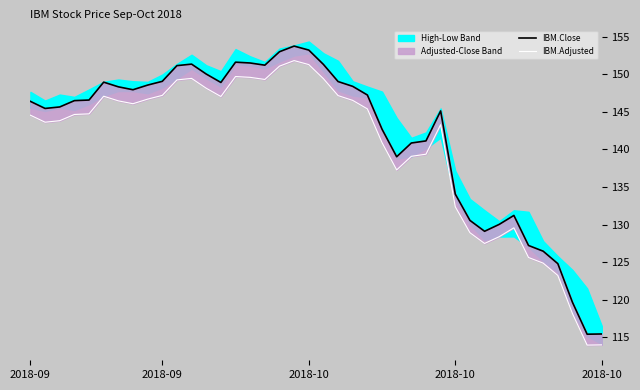

What is the highest value of the IBM.Close series?

153.8